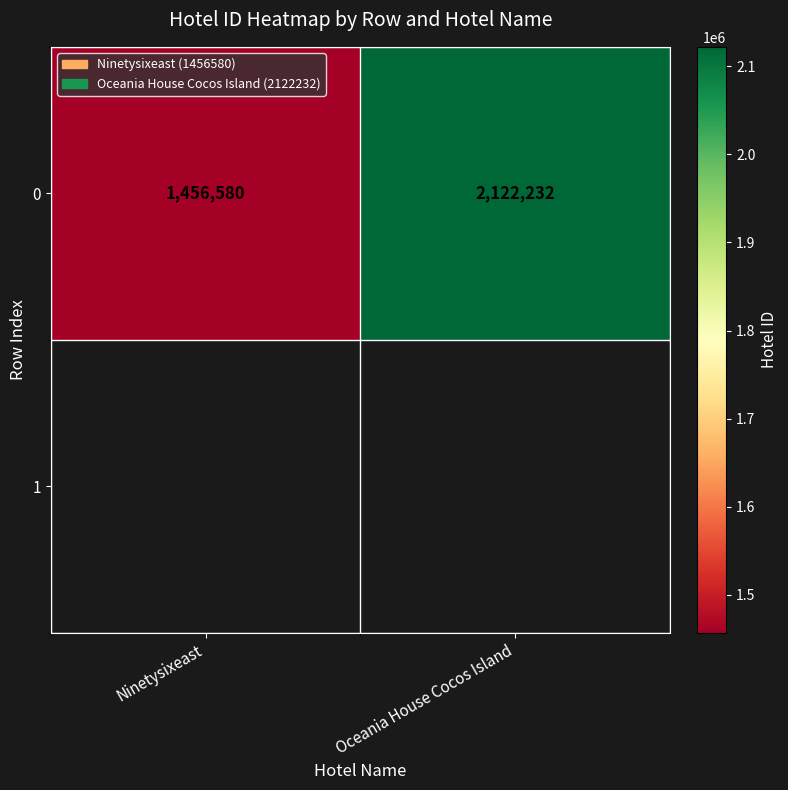

What is the difference between the maximum and minimum values?

665652